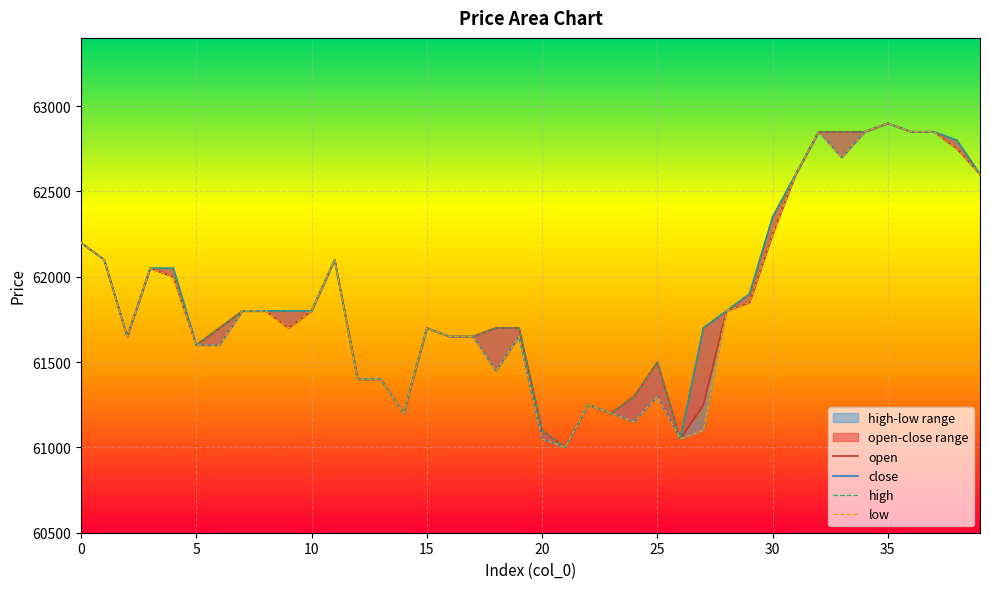

Is the value of low at 40 greater than the value of close at 30?

Yes